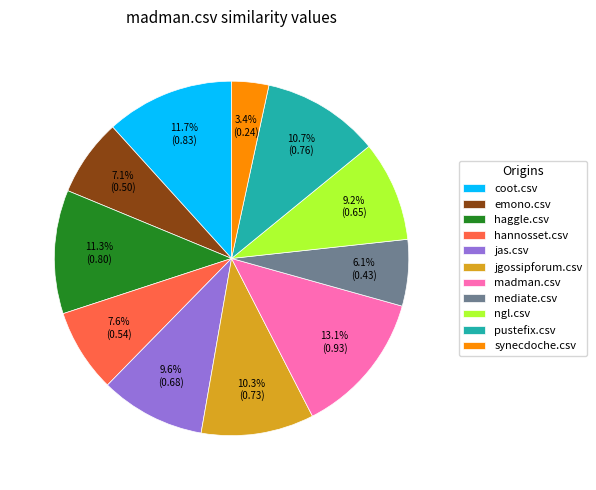

True or false: coot.csv accounts for 5% of the total.

False